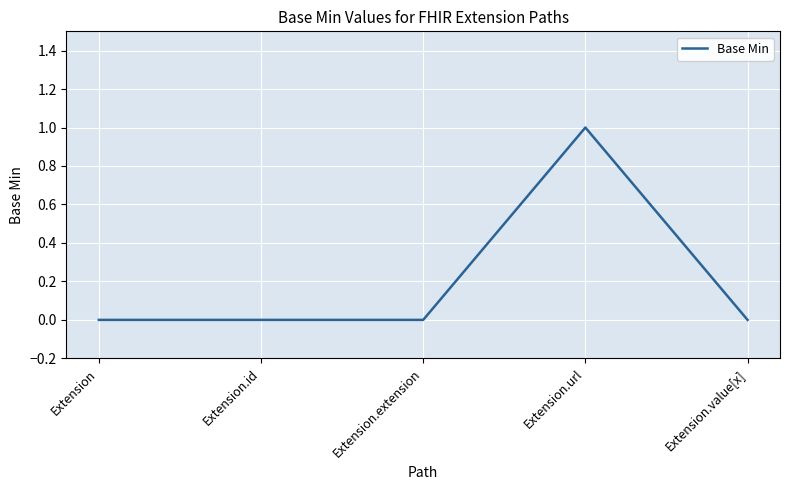

What position from the left is Extension?

1